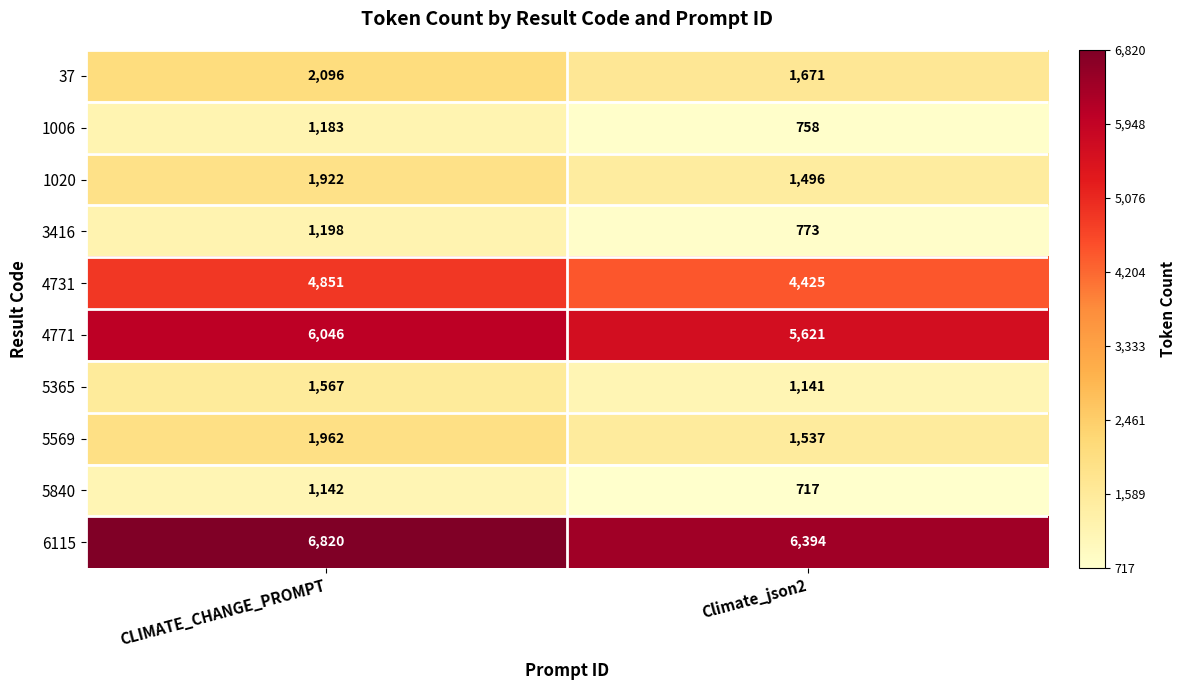

Which category has the highest value across all series?

CLIMATE_CHANGE_PROMPT